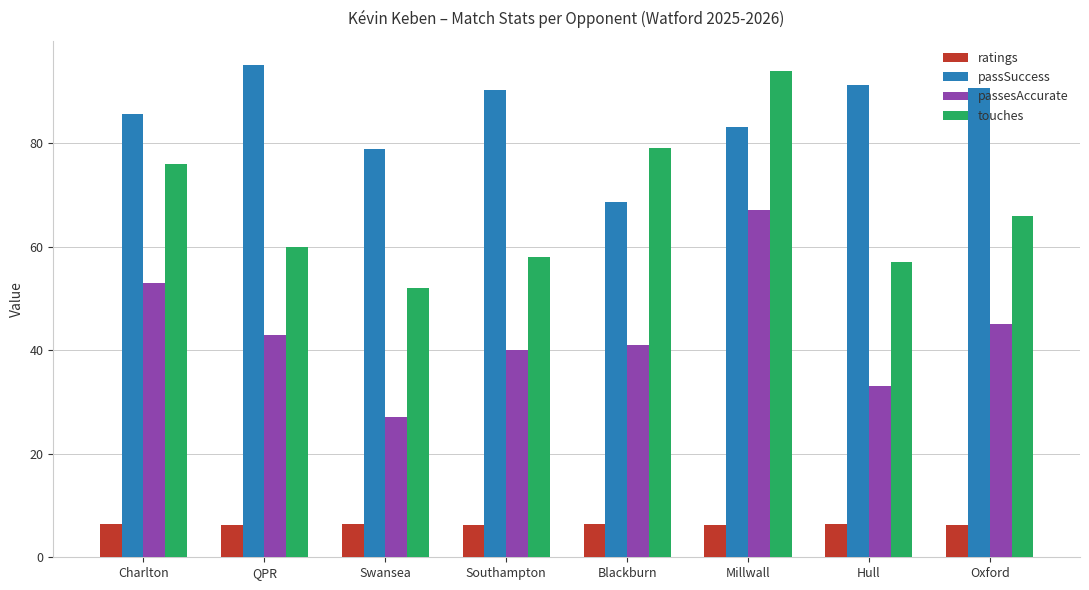

What is the difference between the maximum and minimum values in the passesAccurate series?

40.0